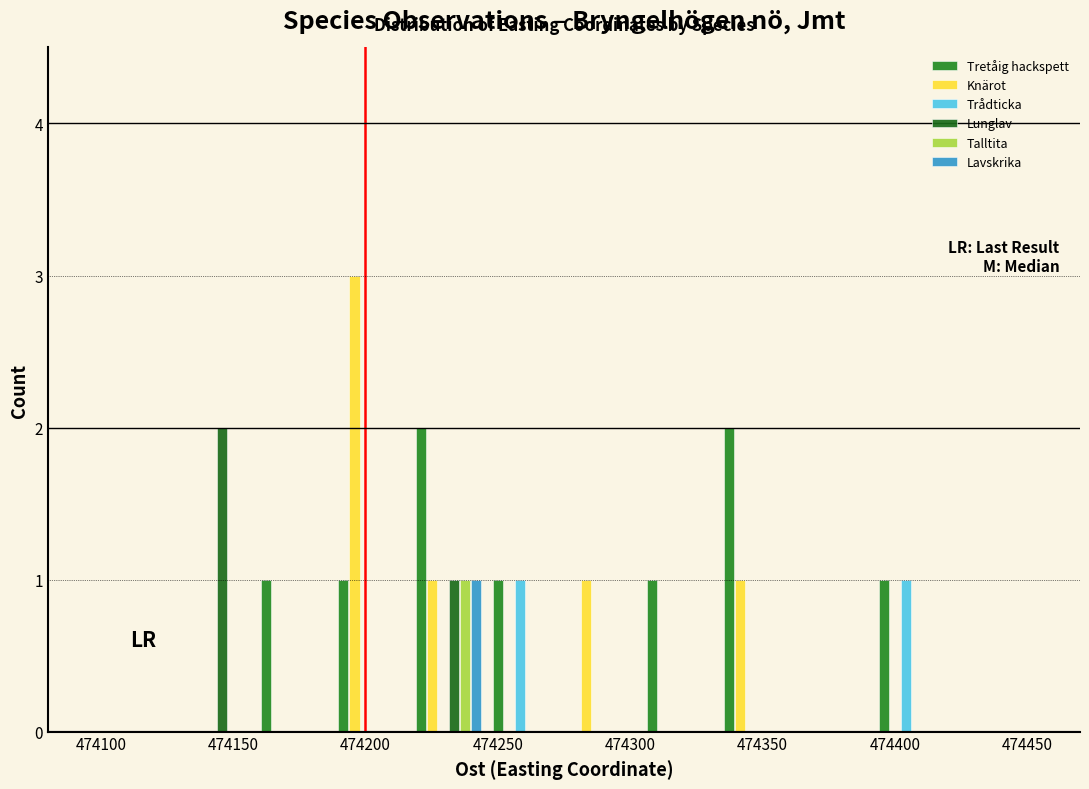

What is the height of the Tretåig hackspett bar covering 474190 to 474215 on the x-axis? Neither the bar edges nor the heights are printed on the chart, so give them approximately, as read against the axes.

1